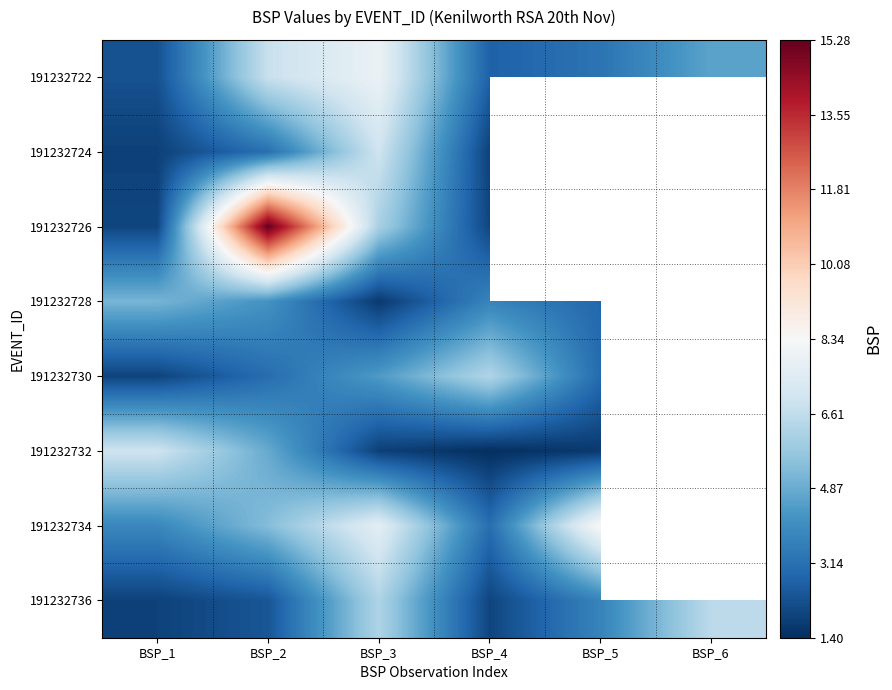

What is the spread (max minus min) of values at BSP_6?

1.9